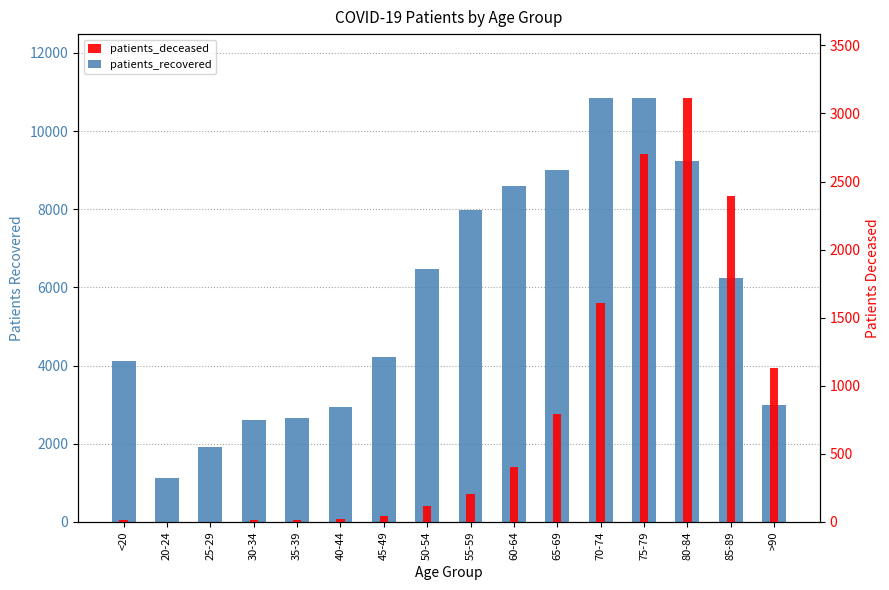

Reading right to left, what are all the values shown in this chart?

patients_recovered: >90=2984	85-89=6251	80-84=9236	75-79=10855	70-74=10840	65-69=9010	60-64=8598	55-59=7970	50-54=6483	45-49=4224	40-44=2932	35-39=2658	30-34=2621	25-29=1916	20-24=1124	<20=4125
patients_deceased: >90=1128	85-89=2397	80-84=3115	75-79=2699	70-74=1606	65-69=794	60-64=406	55-59=208	50-54=119	45-49=45	40-44=23	35-39=17	30-34=16	25-29=3	20-24=3	<20=15